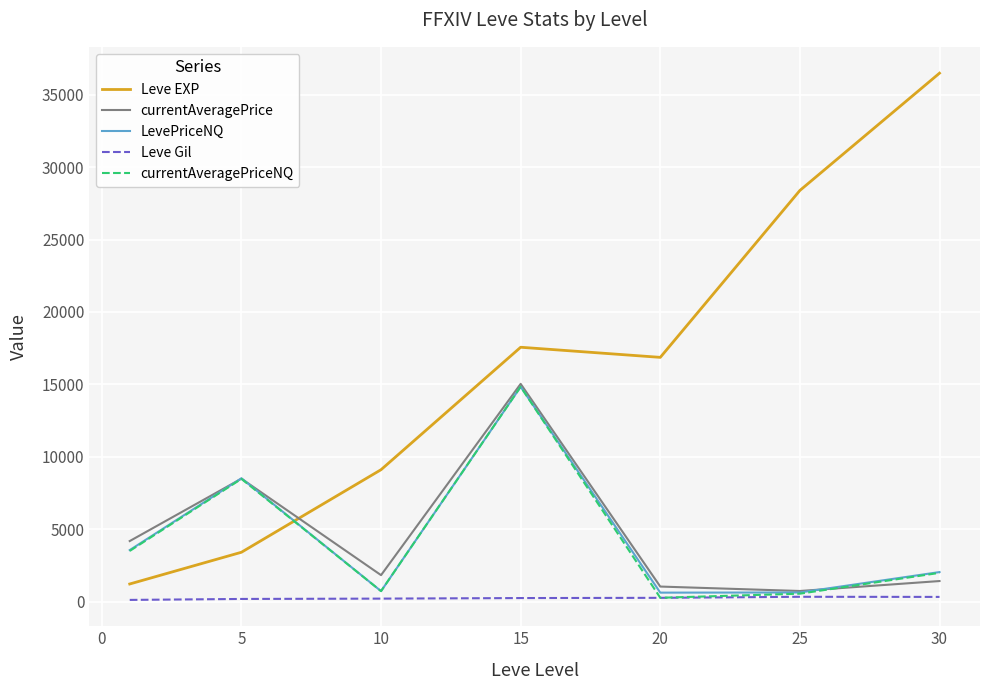

Which series ends up on top after the final intersection of Leve EXP and currentAveragePriceNQ?

Leve EXP